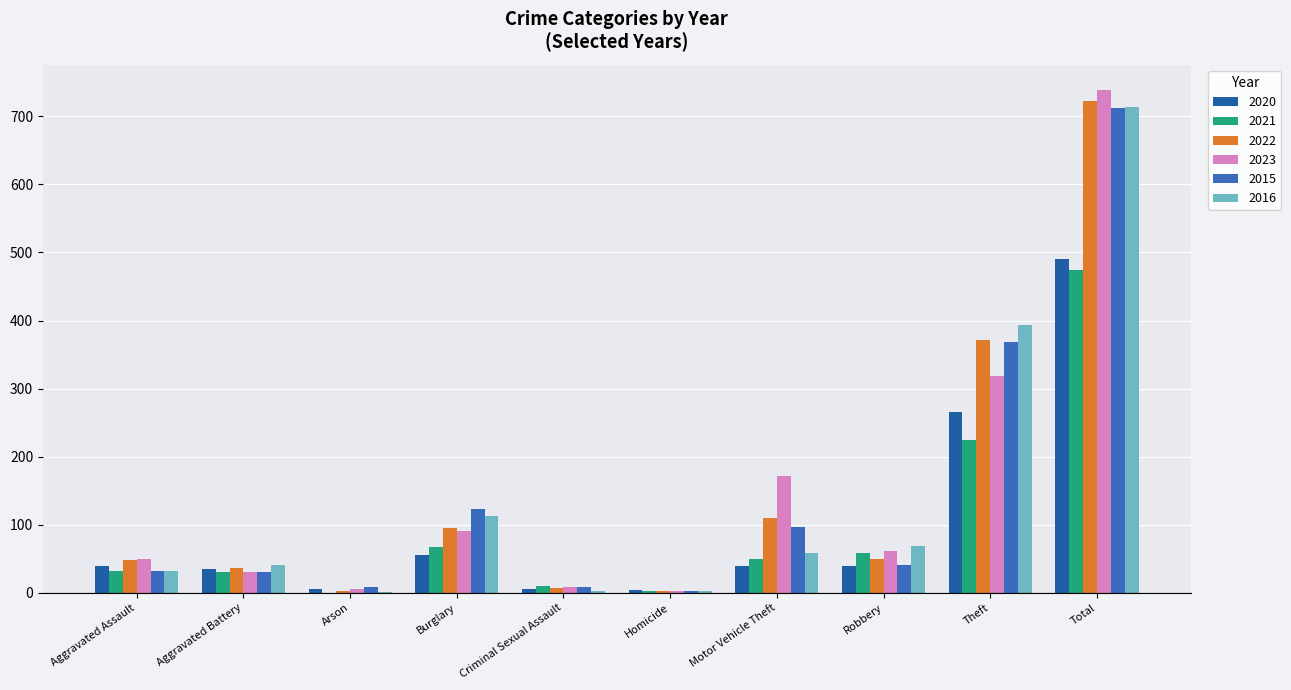

Are the bars grouped side by side (vs. stacked)?

Yes